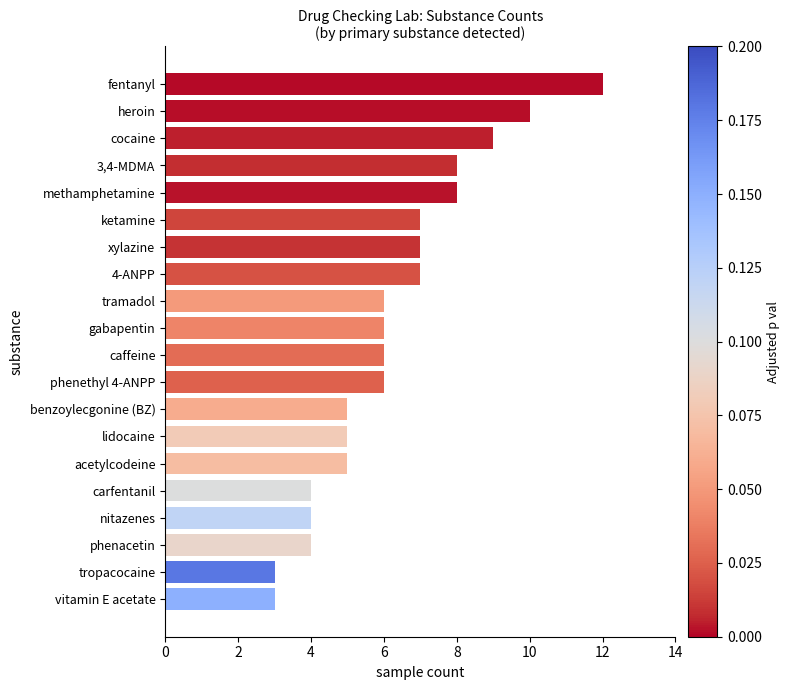

Count the values in the range 5 to 8.

12